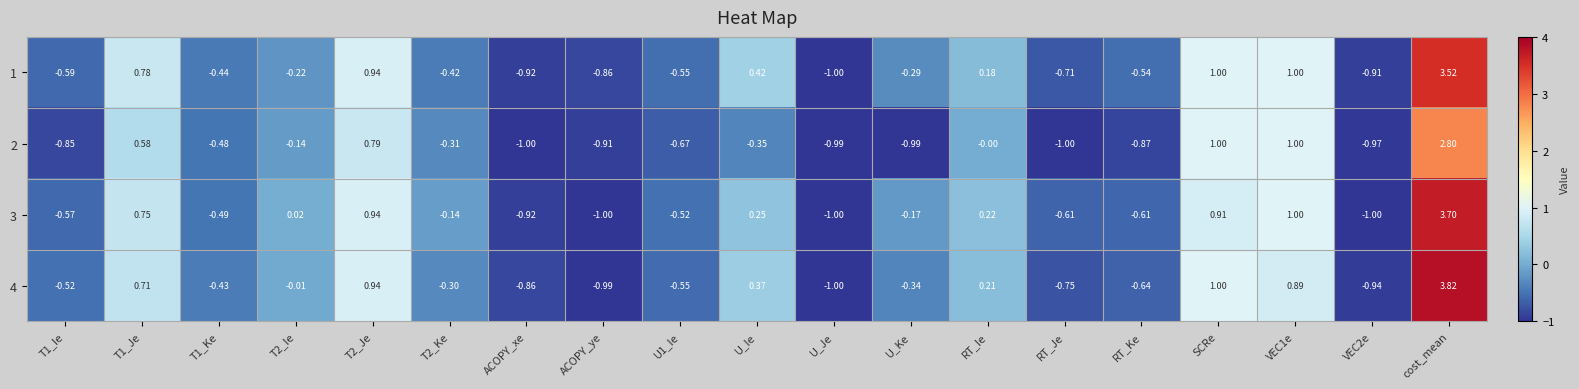

Where is 2 nearest to the value 0?

RT_Ie